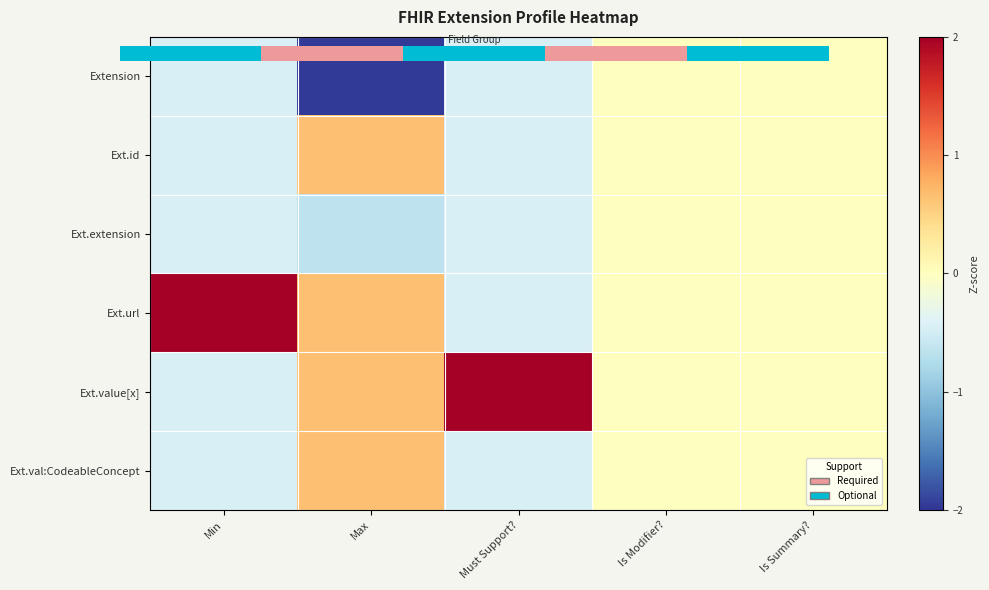

Between 2 and 0, which is larger?

2